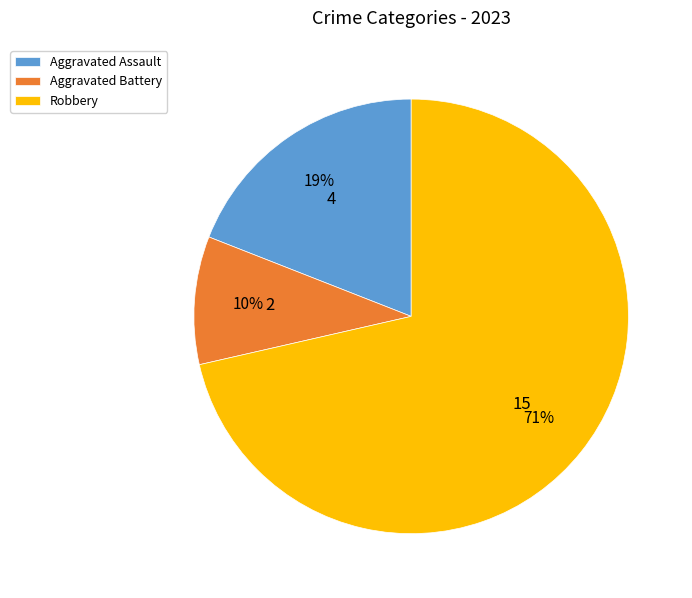

Which category has the biggest portion of the pie?

Robbery